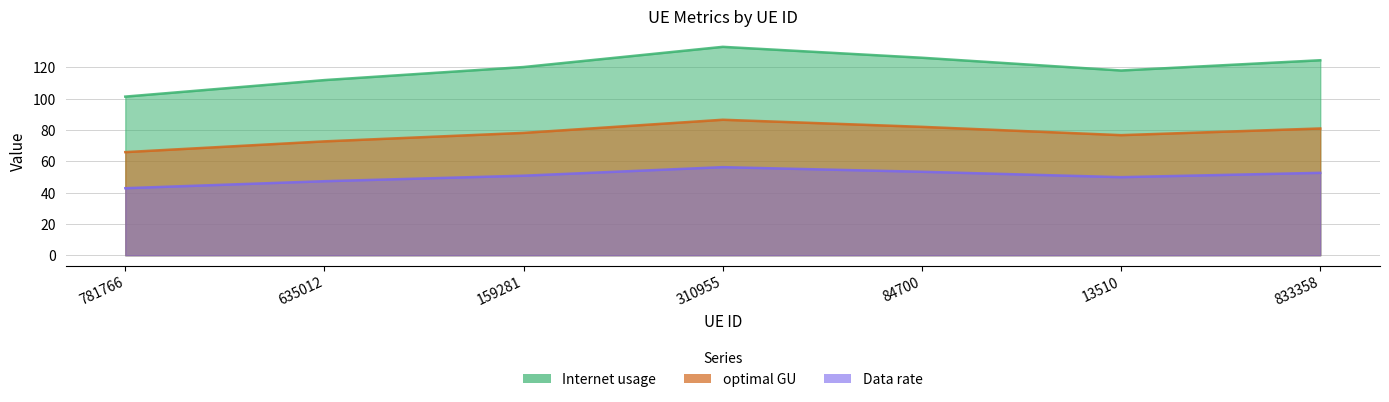

True or false: optimal GU and Data rate intersect in this chart.

False